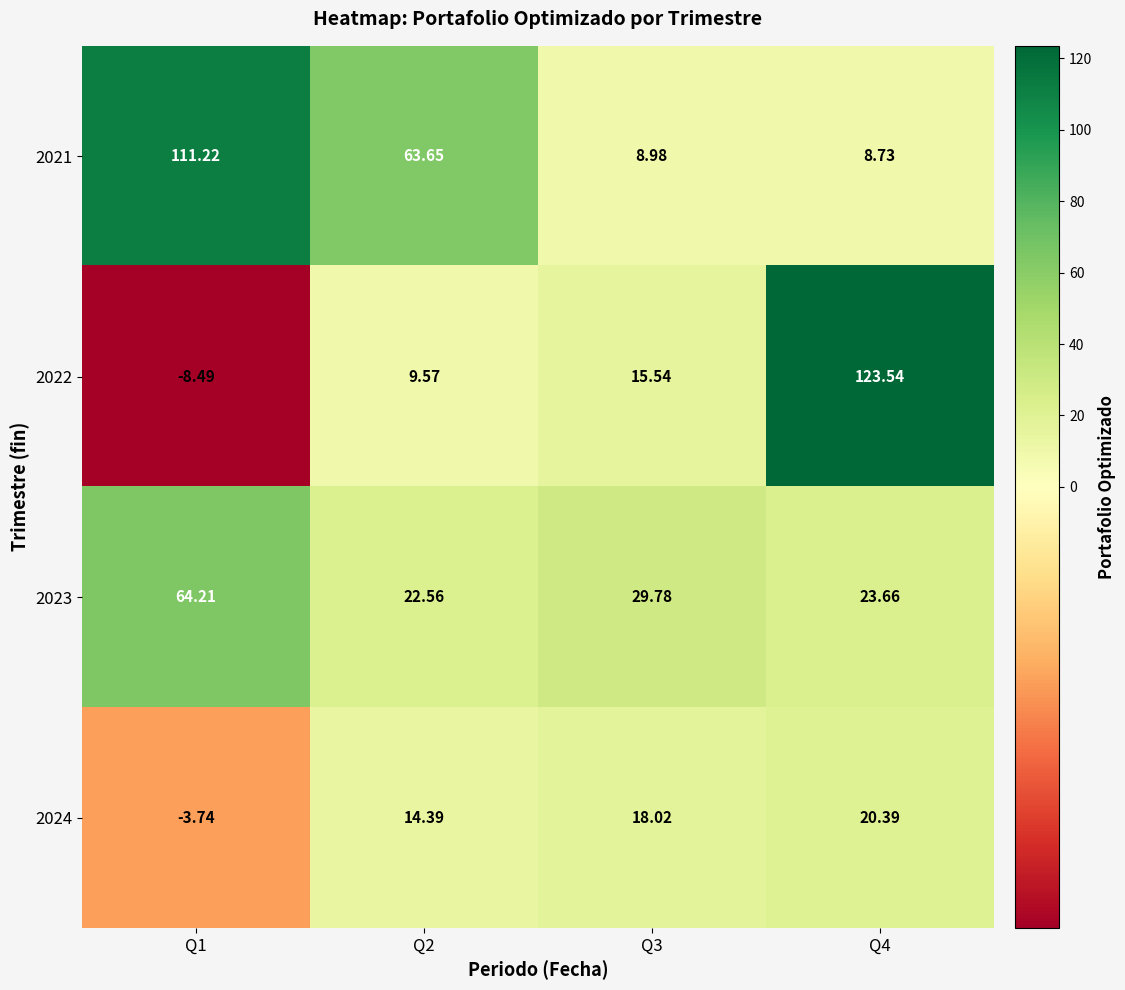

Is the value of 2022 at Q4 greater than the value of 2023 at Q4?

Yes